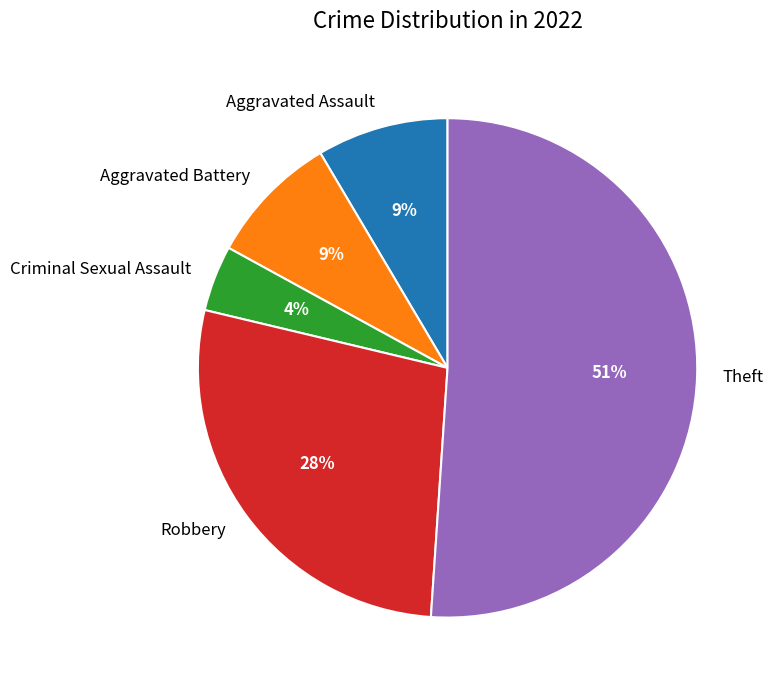

Rank the categories by value from lowest to highest.

Criminal Sexual Assault, Aggravated Assault, Aggravated Battery, Robbery, Theft